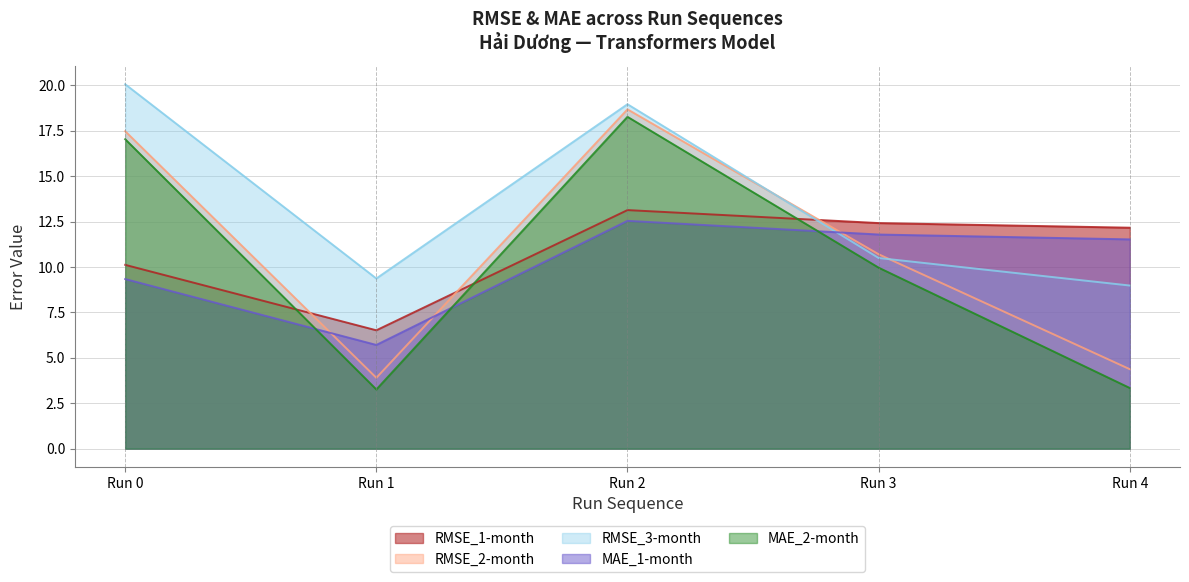

What value does the RMSE_2-month series have at Run 4?

4.4